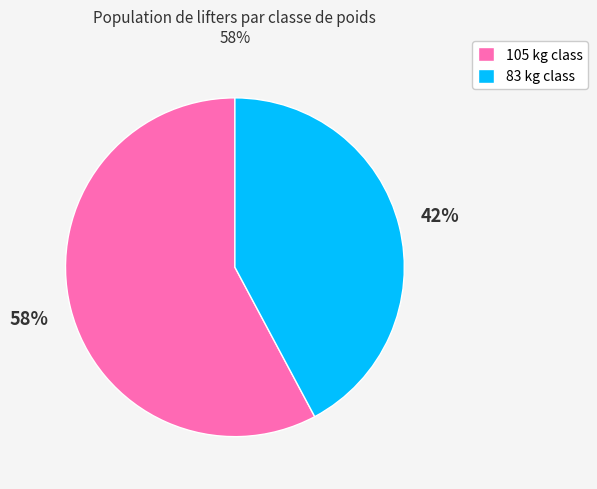

Do 105 kg class and 83 kg class together represent more than half of the pie?

Yes